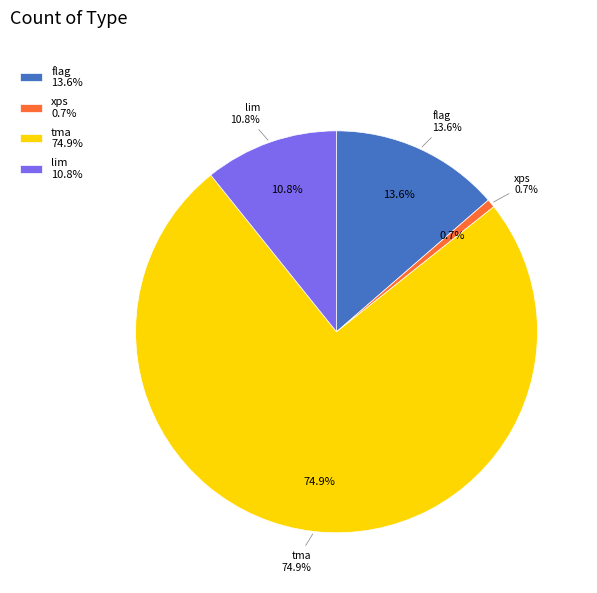

To the nearest percent, what portion does xps represent?

1%